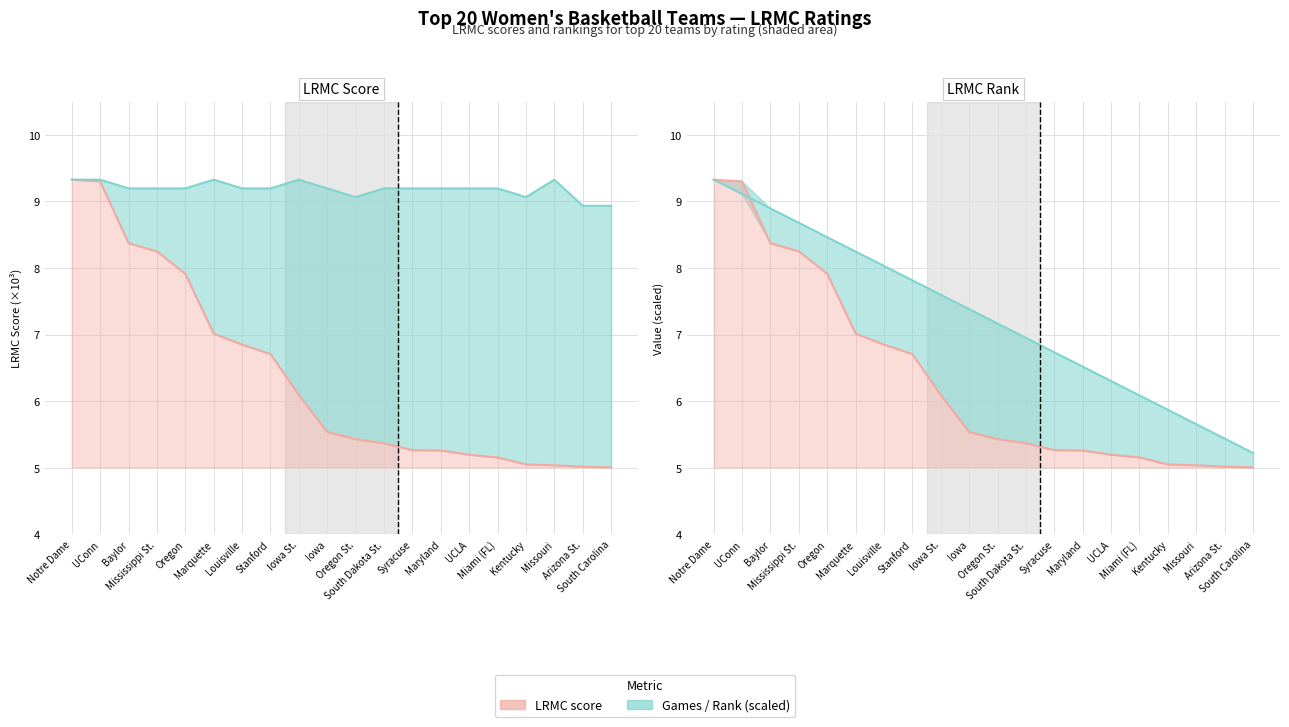

True or false: ngames (scaled) and Rank (scaled) intersect in this chart.

False